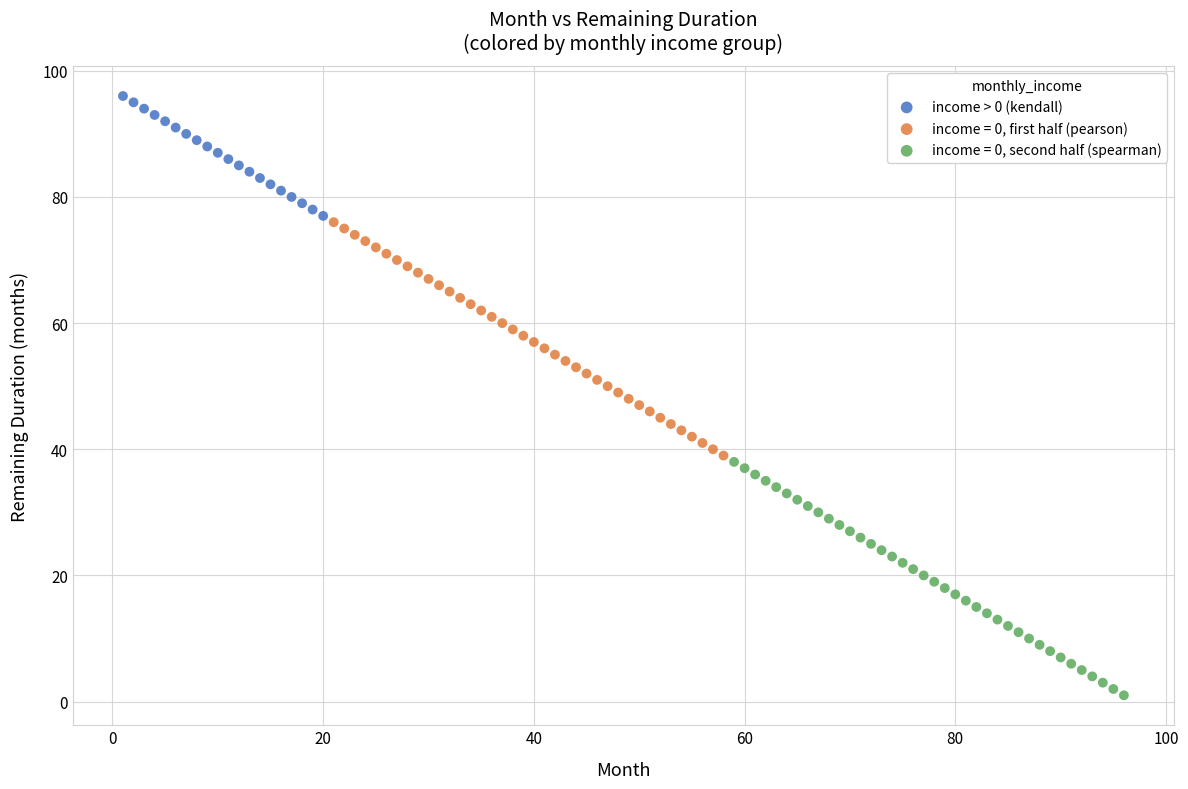

Which series contains the lowest Y value?

income = 0, second half (spearman)